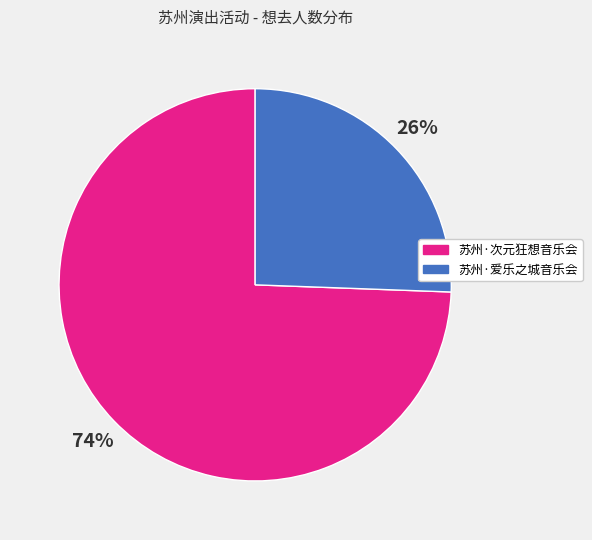

How many slices are in this pie chart?

2